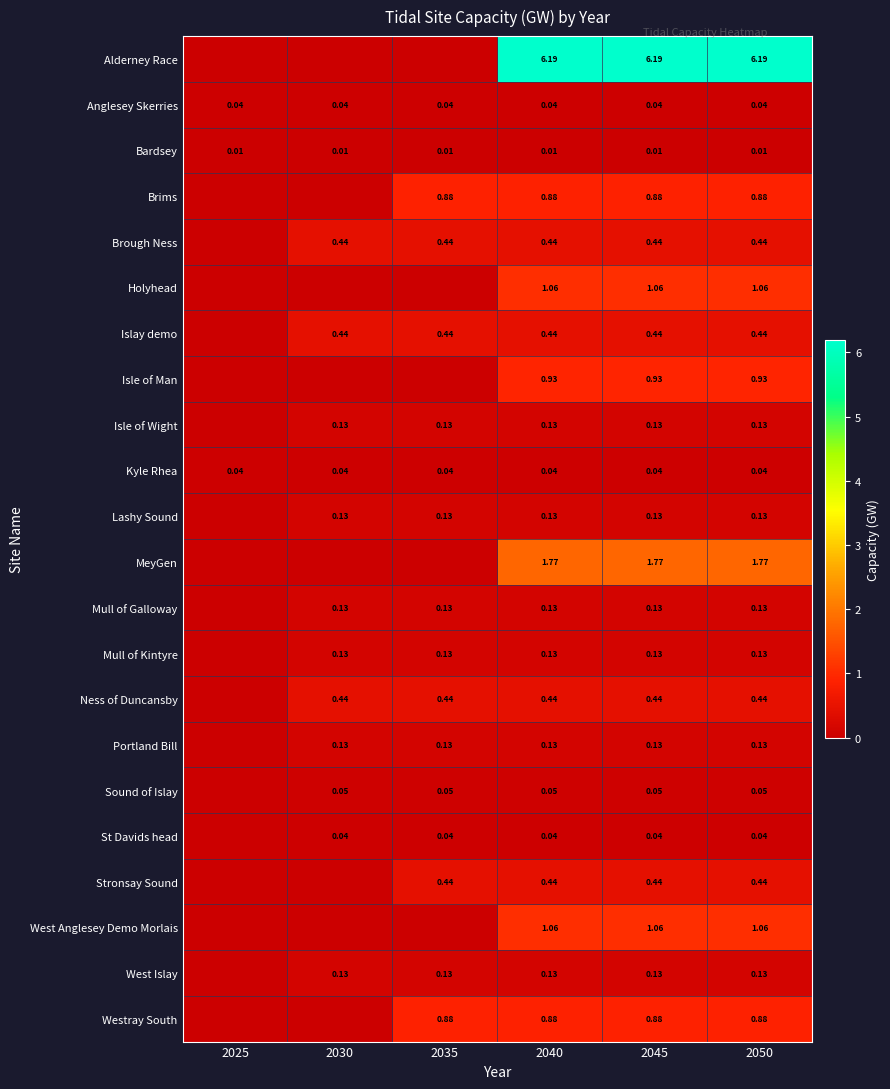

Is the value of Bardsey at 2025 greater than the value of Anglesey Skerries at 2030?

No